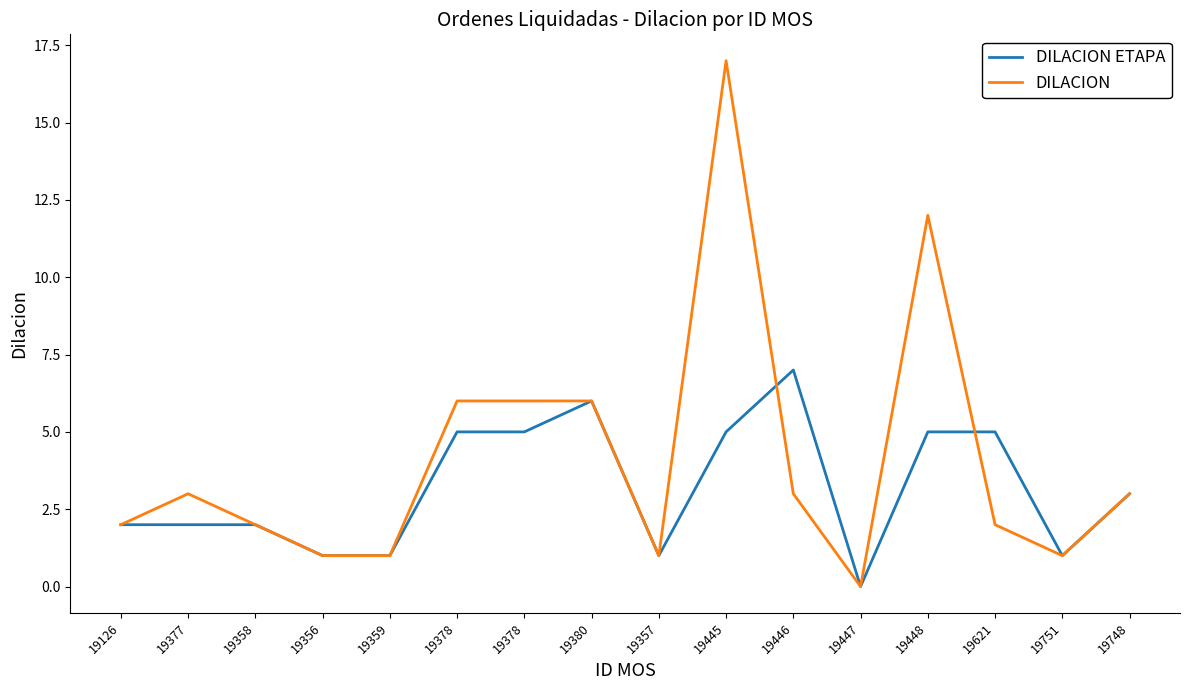

Reading right to left, transcribe all the data shown in this chart.

DILACION ETAPA: 19748=3	19751=1	19621=5	19448=5	19447=0	19446=7	19445=5	19357=1	19380=6	19378=5	19378=5	19359=1	19356=1	19358=2	19377=2	19126=2
DILACION: 19748=3	19751=1	19621=2	19448=12	19447=0	19446=3	19445=17	19357=1	19380=6	19378=6	19378=6	19359=1	19356=1	19358=2	19377=3	19126=2